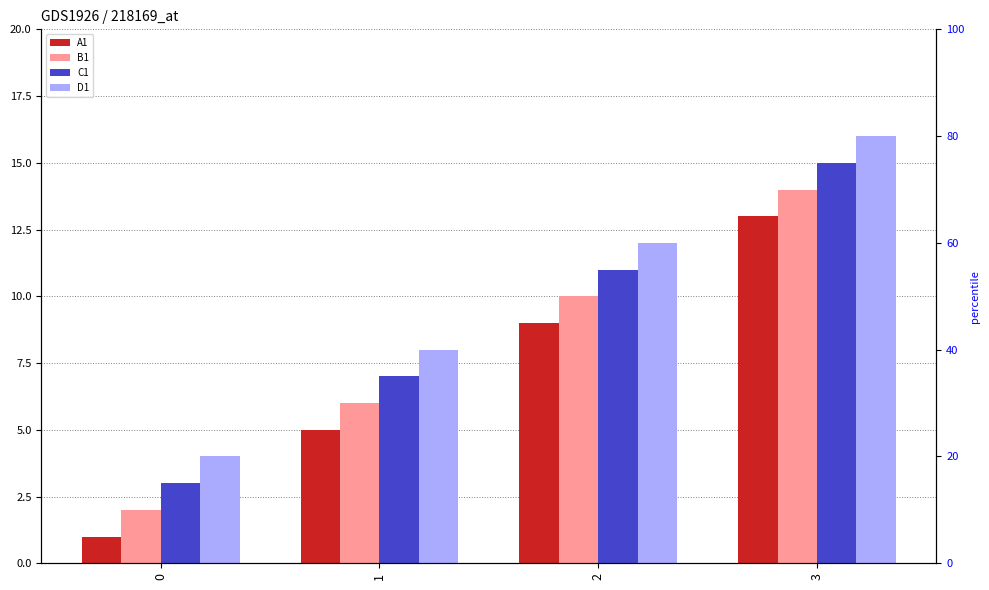

Does the chart contain stacked bars?

No